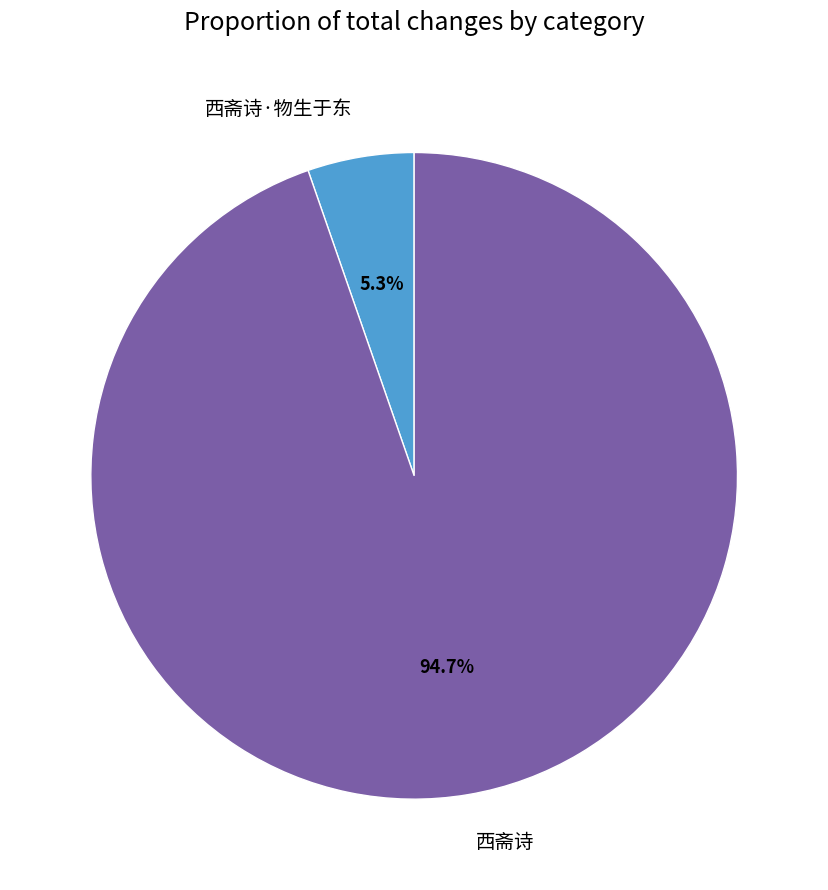

What percentage is the 西斋诗·物生于东 slice, to the nearest percent?

5%